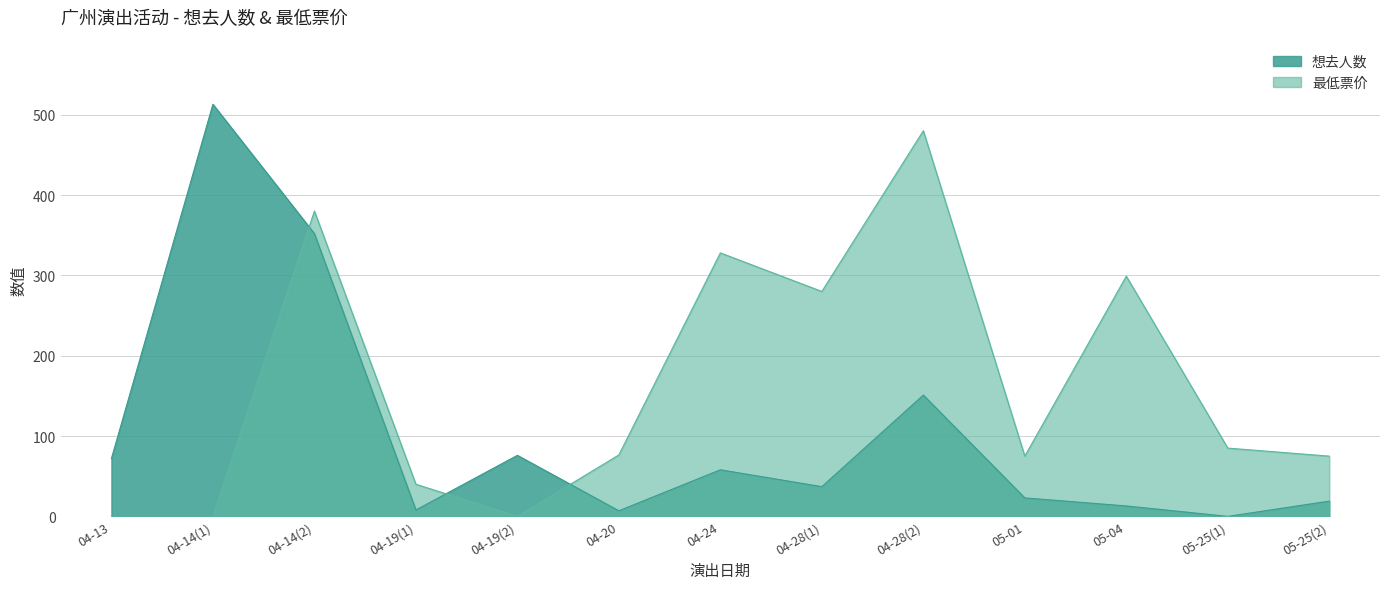

What is the sum of the 最低票价 values at 05-25(1) and 04-28(2)?

565.0